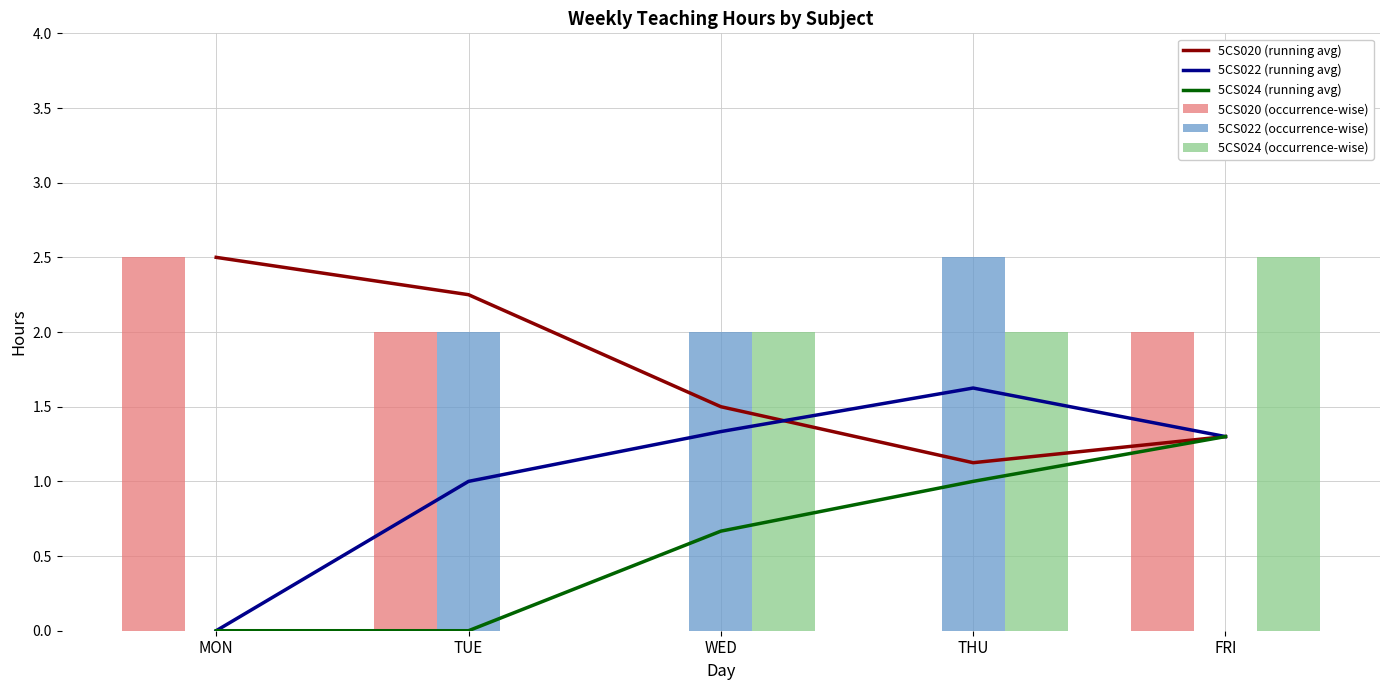

Which has a higher value, THU or WED?

WED